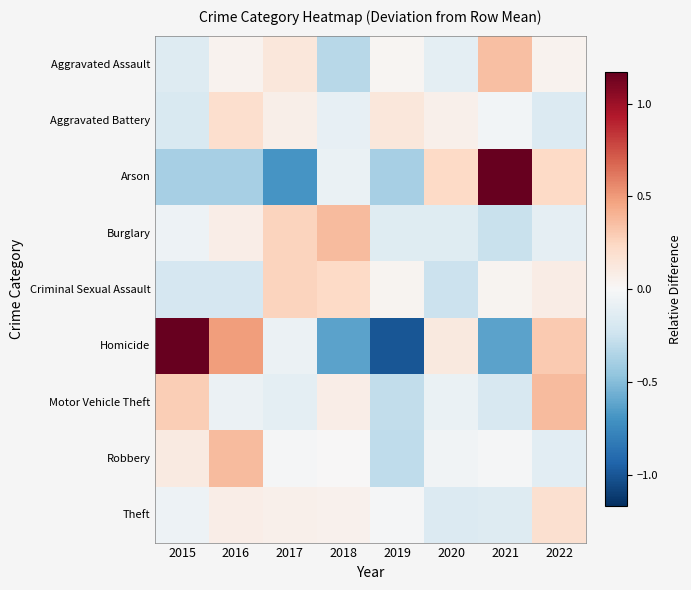

Which series has the largest range (max minus min)?

Homicide